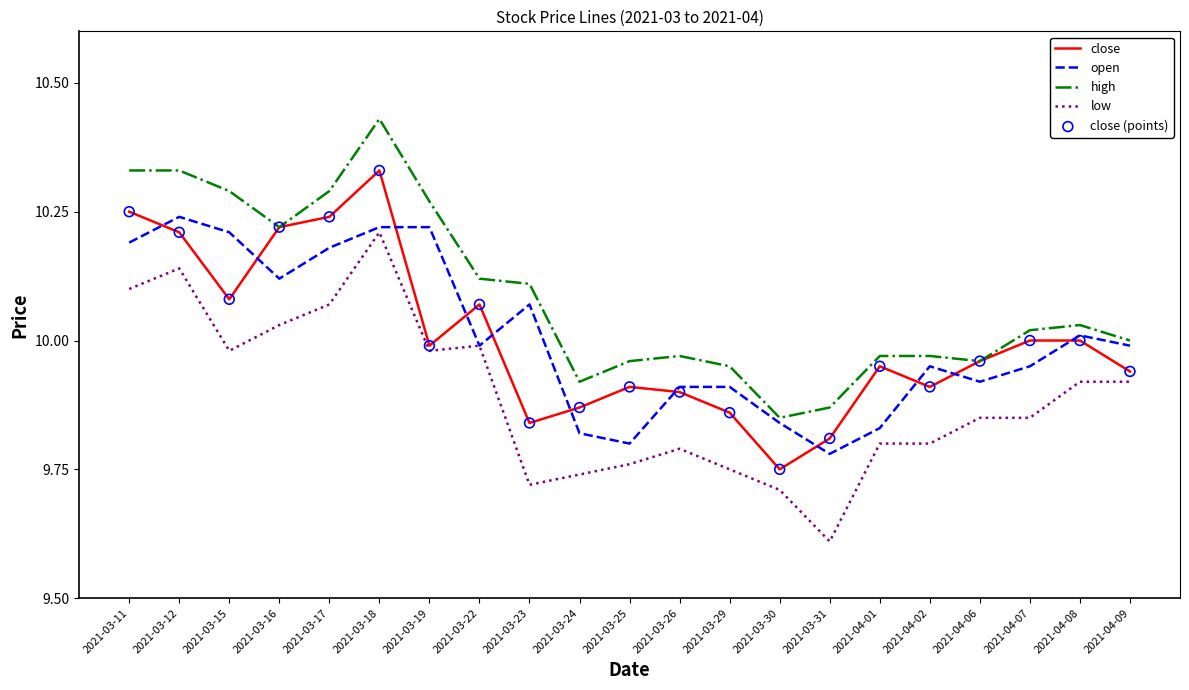

At which category is the sum across all series the highest?

2021-03-18